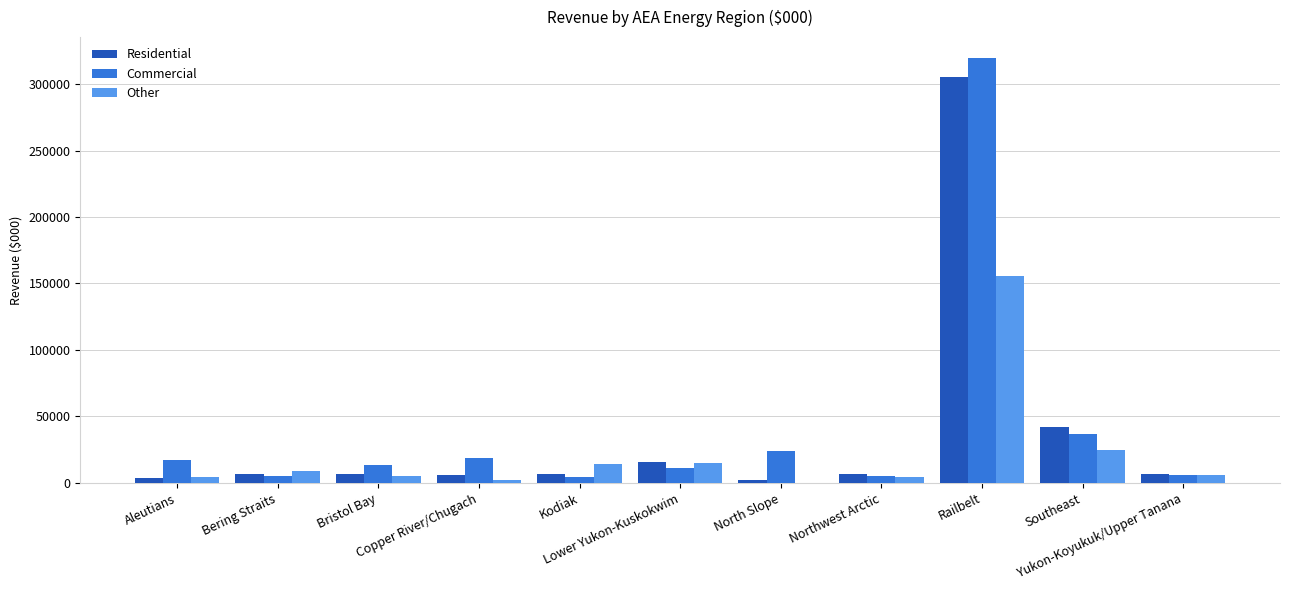

How many categories are shown in the chart?

11